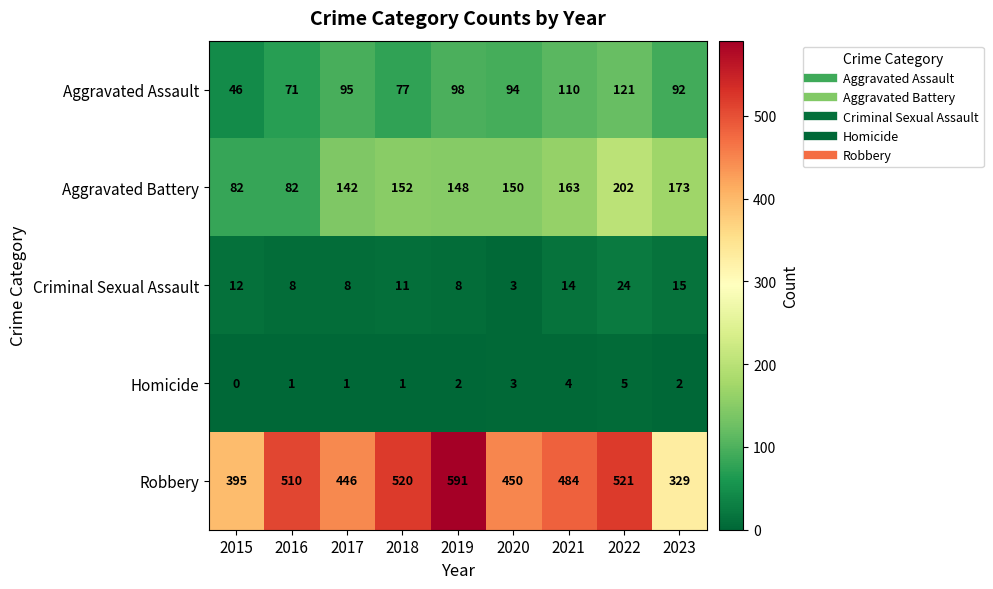

The value of Robbery at 2019 is 591. True or false?

True